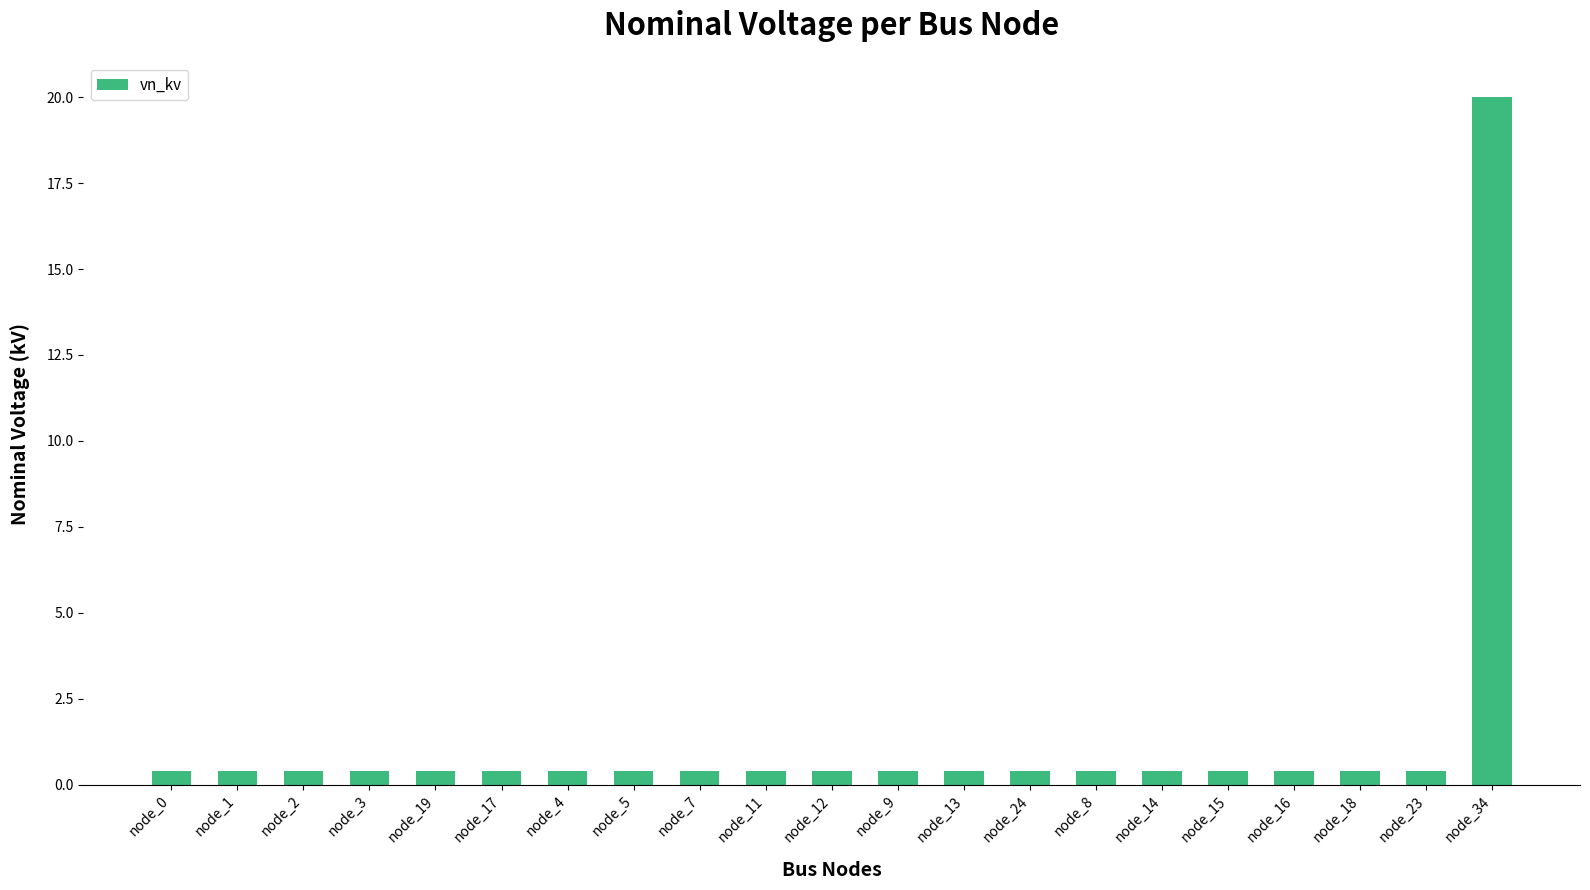

How many data points does each series have?

21